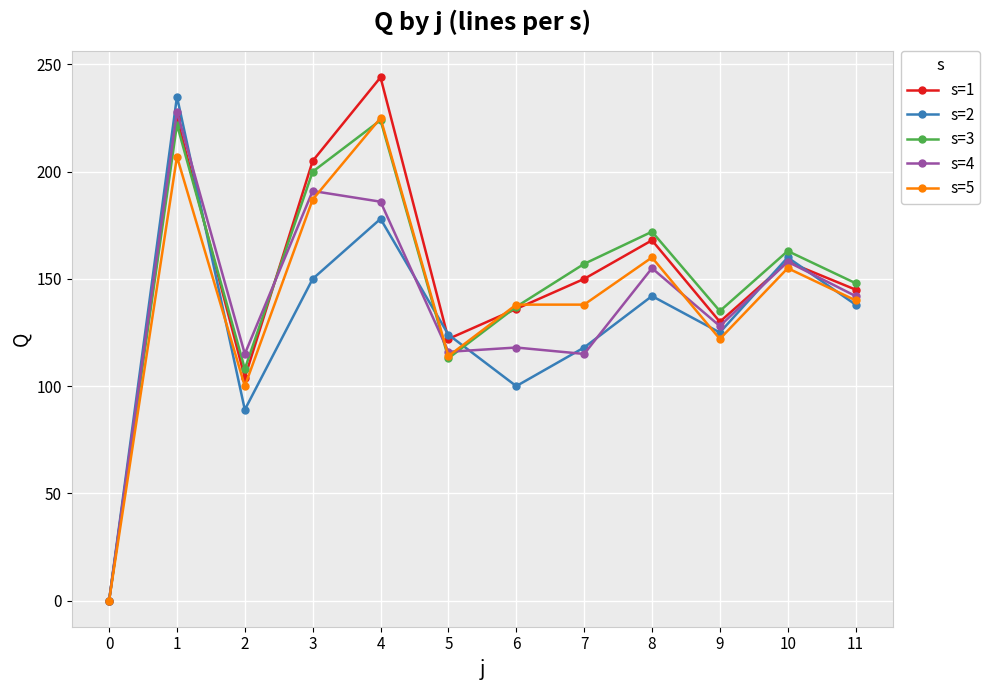

Where is the first local minimum for s=2?

2